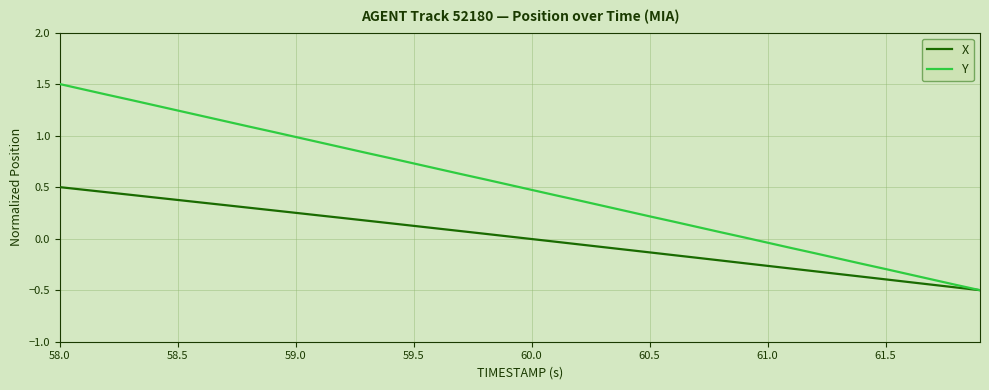

How many lines are shown in the chart?

2